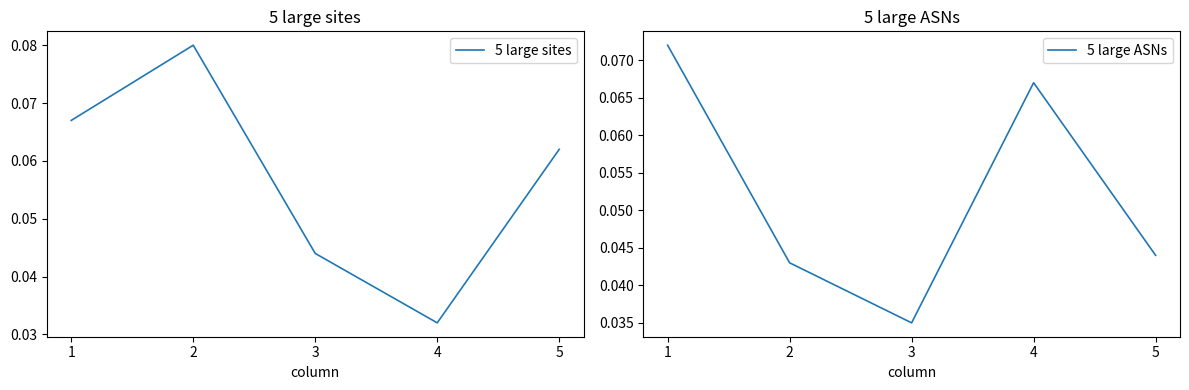

Reading left to right, transcribe all the data shown in this chart.

5 large sites: 1=0.1	2=0.1	3=0.0	4=0.0	5=0.1
5 large ASNs: 1=0.1	2=0.0	3=0.0	4=0.1	5=0.0